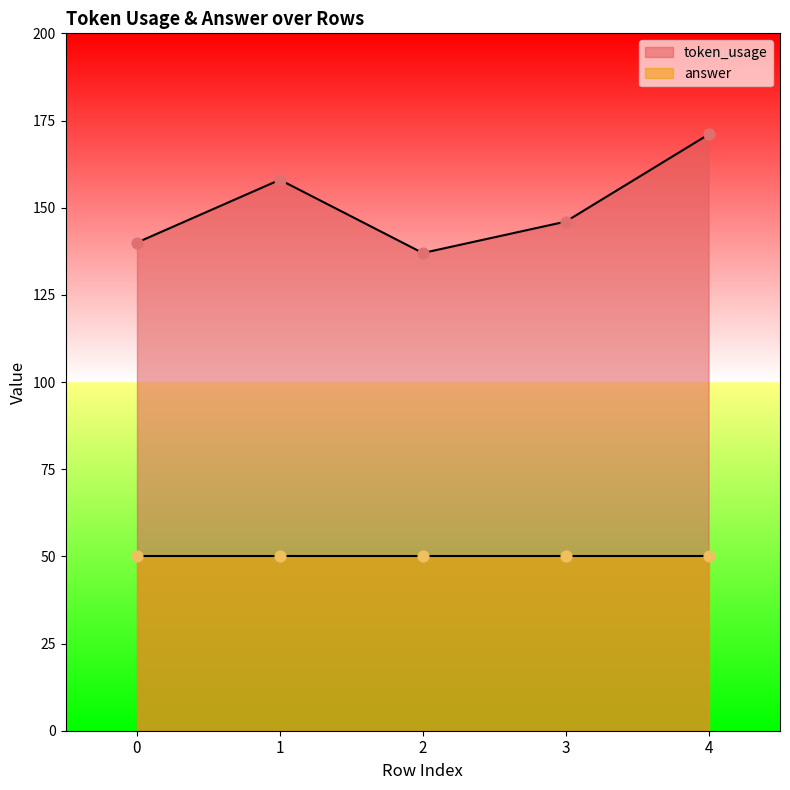

What is the change in value from 2 to 4?

+34